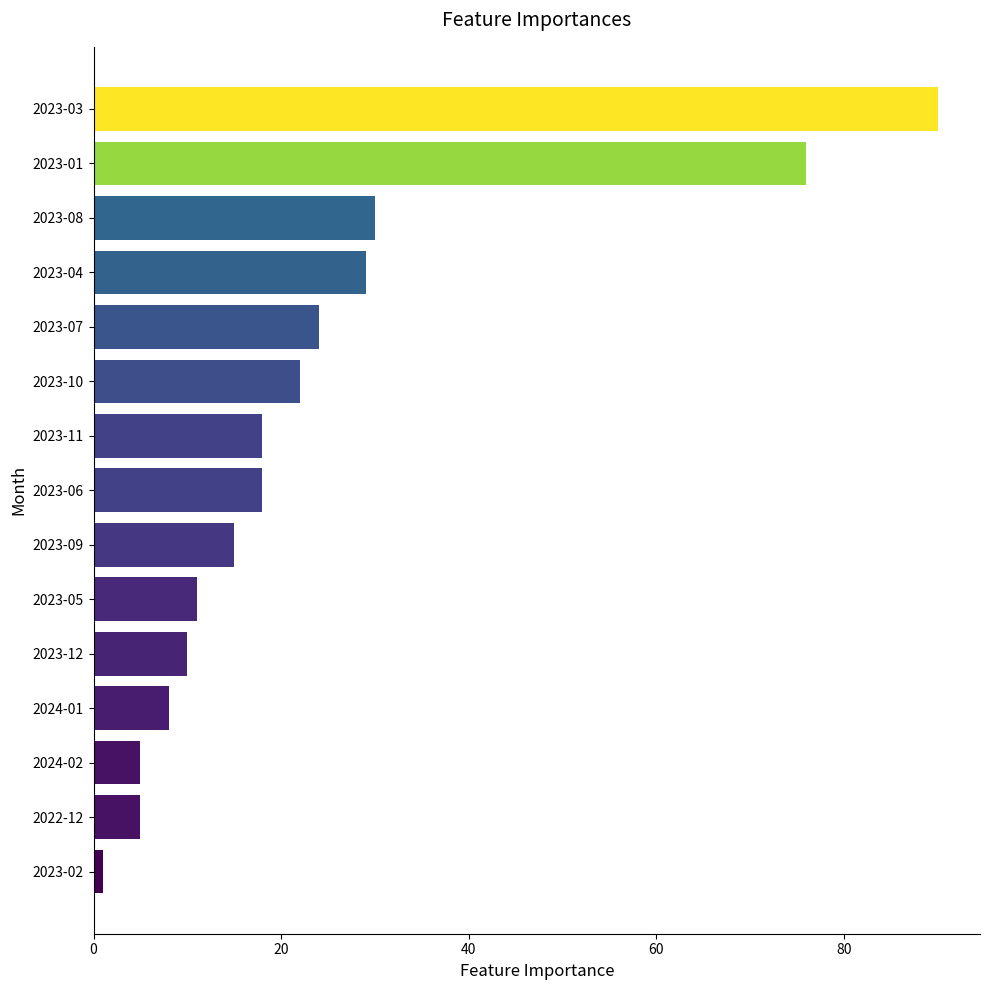

Are the bars grouped side by side (vs. stacked)?

No